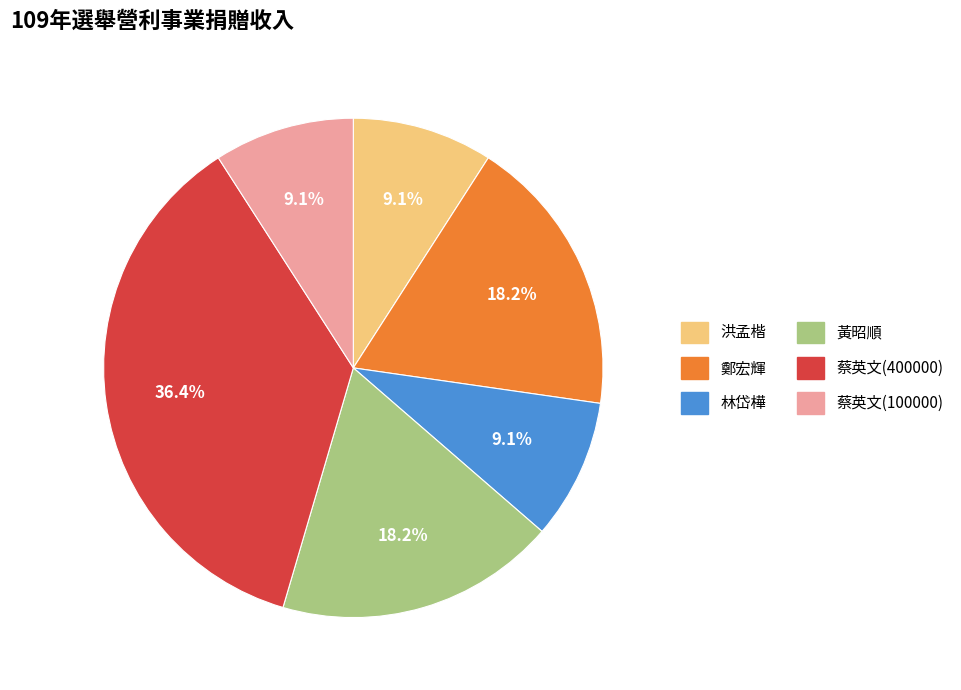

Count the number of slices in the pie.

6